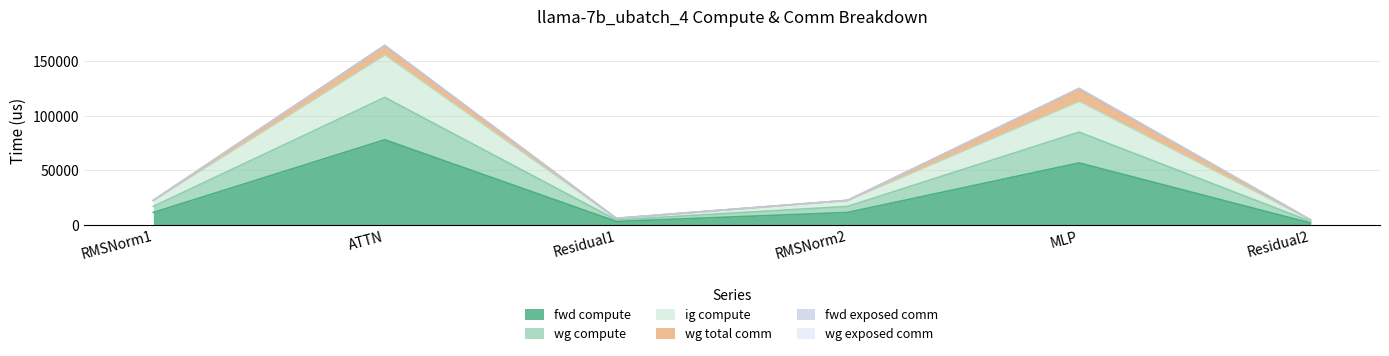

True or false: fwd compute and wg compute cross at least once.

False